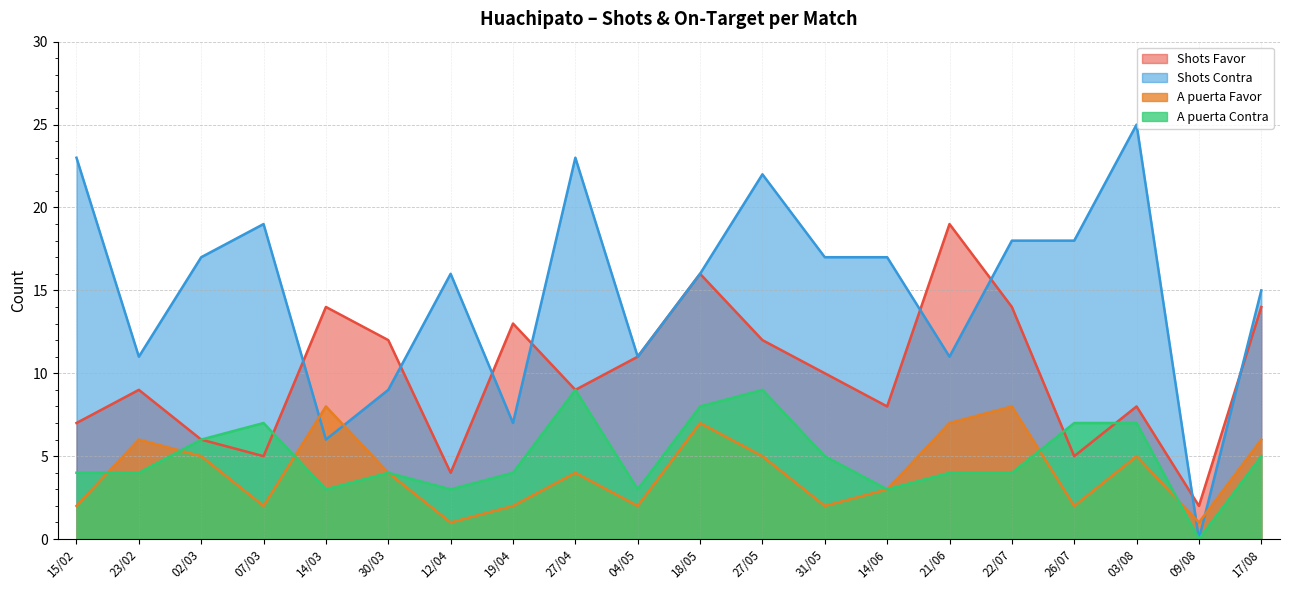

What position from the left is 22/07?

16